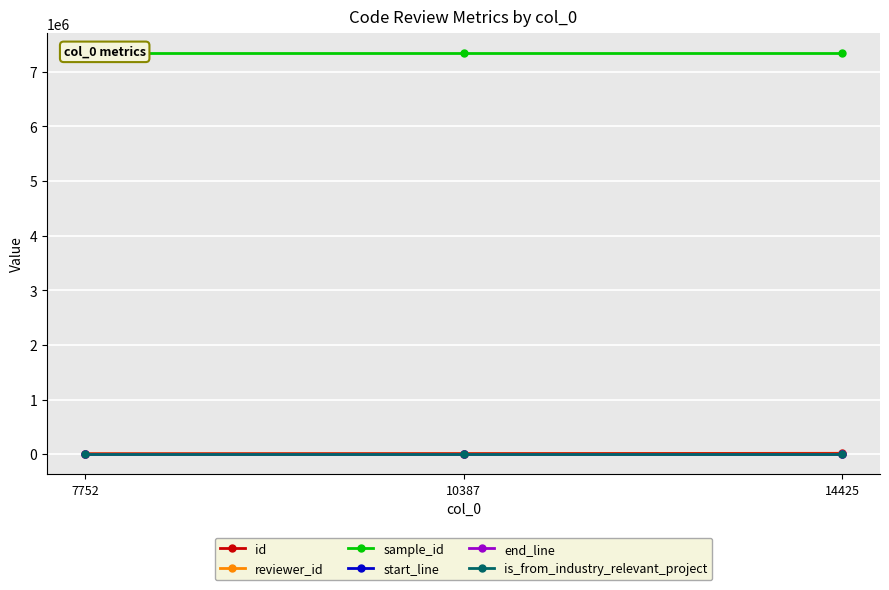

At which label does reviewer_id first exceed 3?

14425